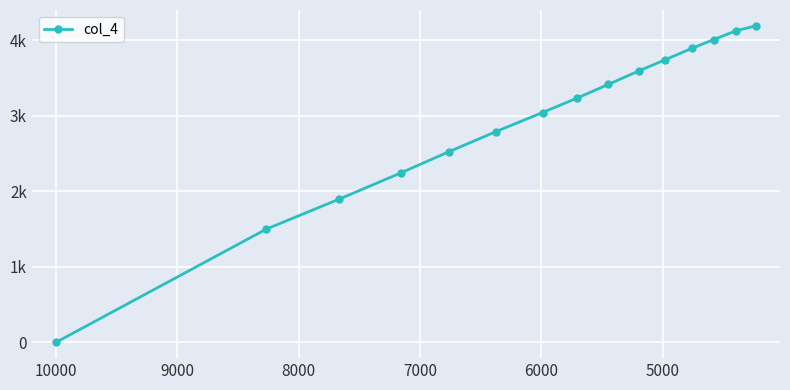

What is the maximum value shown in the chart?

4191